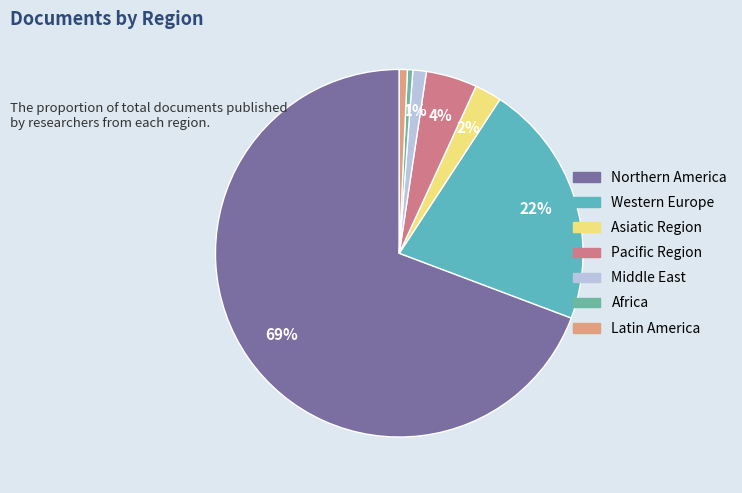

The Africa slice represents 1% of the pie. True or false?

False